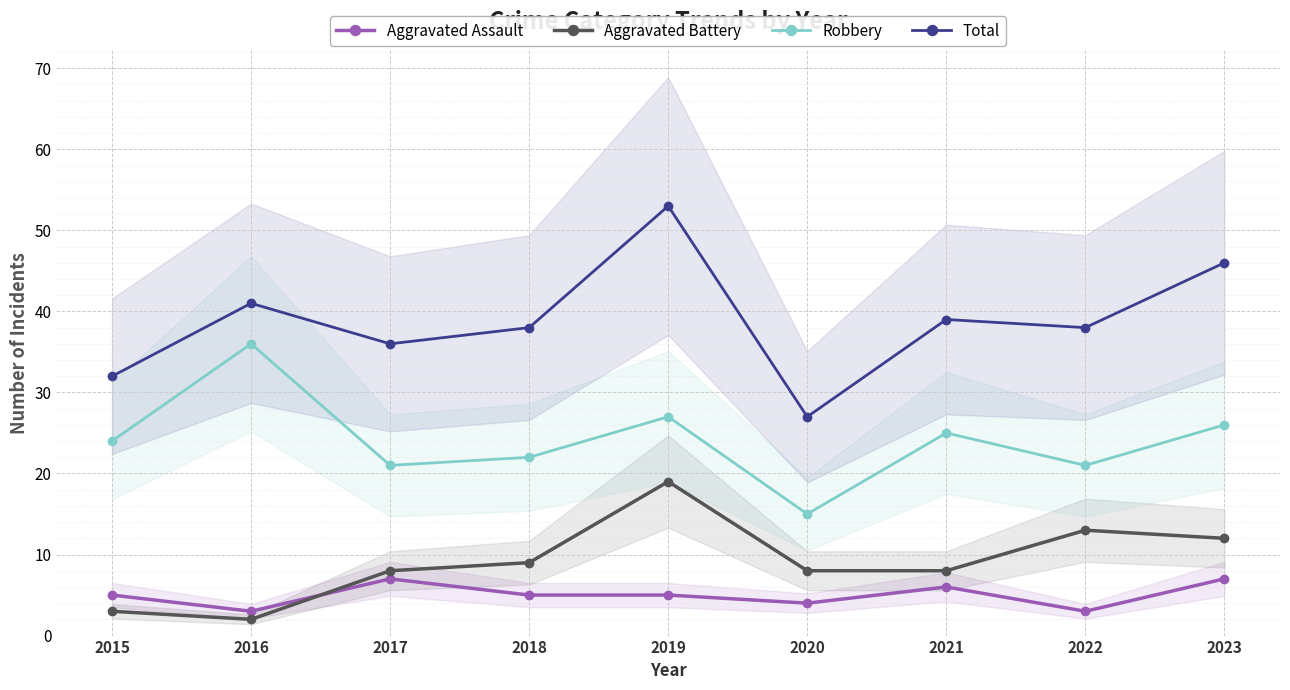

At how many categories does at least one series exceed 23?

9